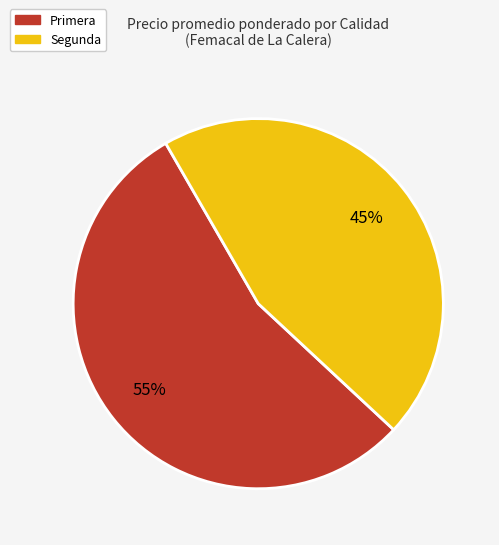

Which has a higher value, Primera or Segunda?

Primera